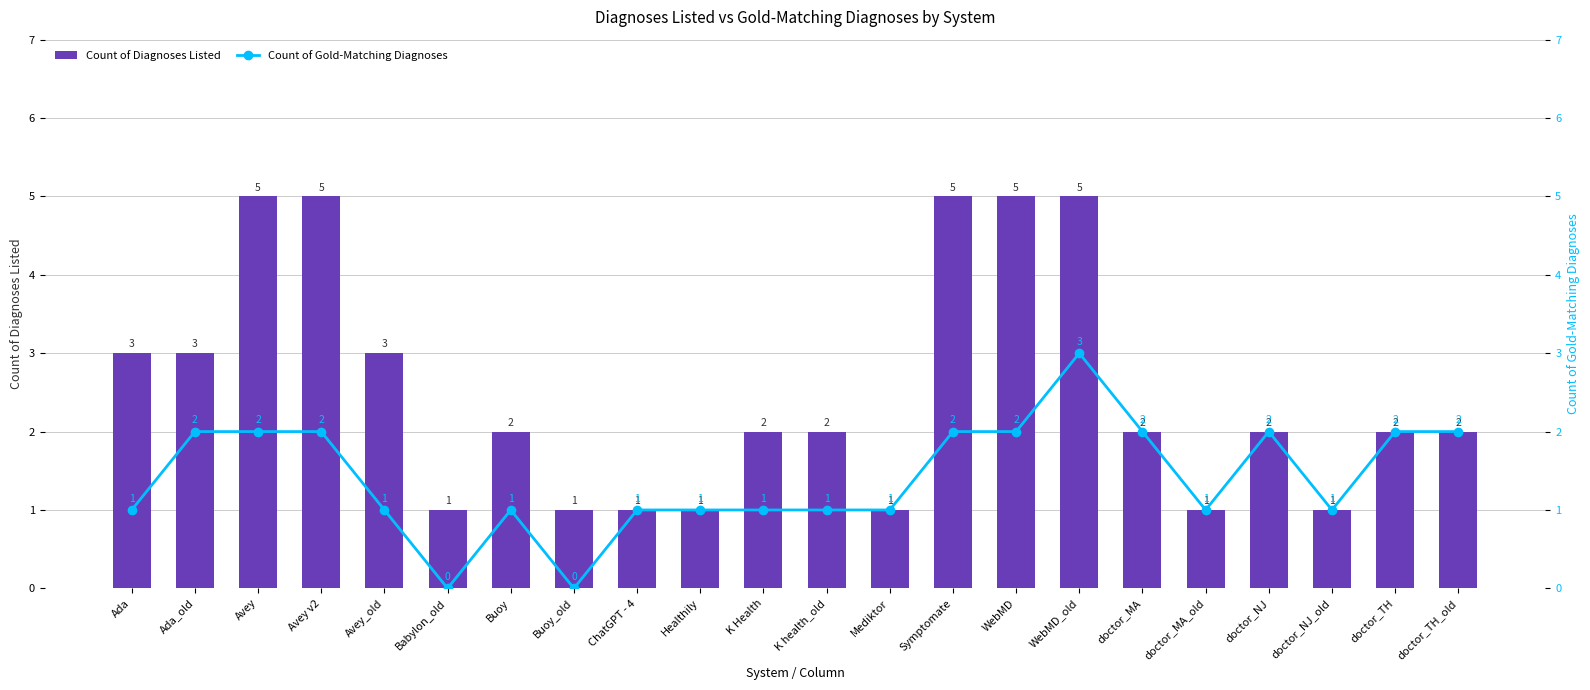

Are the bars horizontal?

No